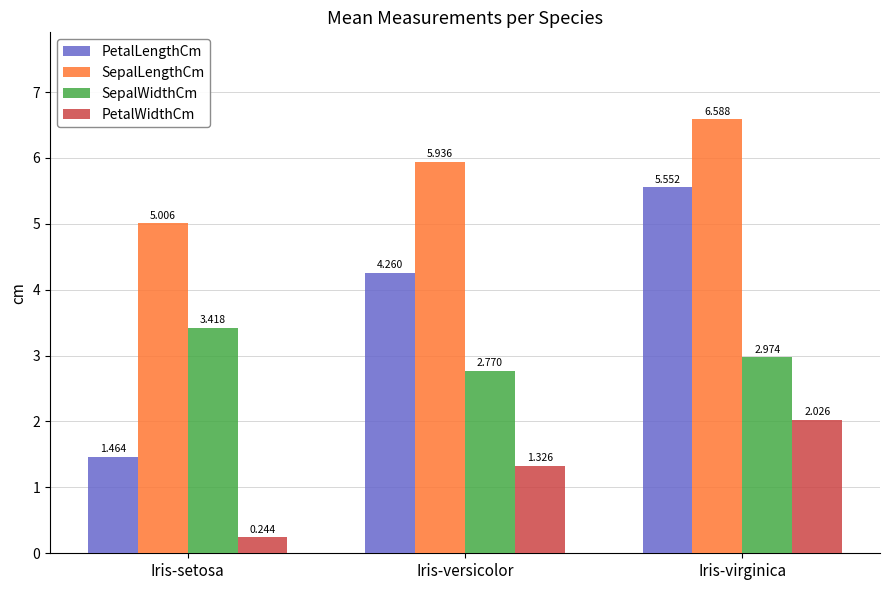

What position from the right is Iris-setosa?

3